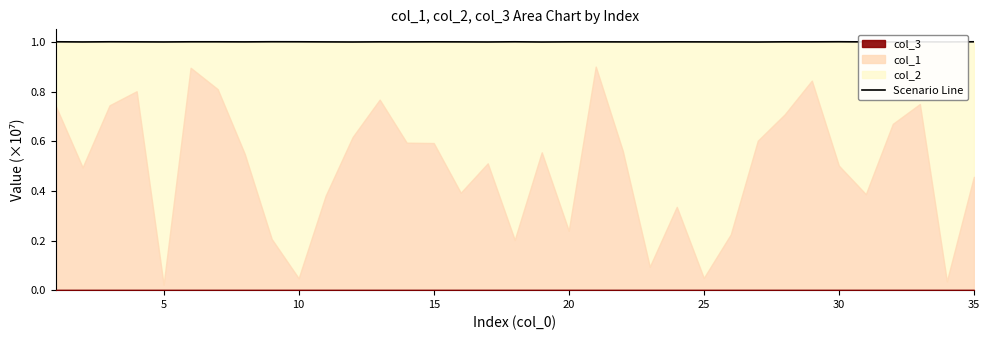

Reading left to right, extract all data points from this chart.

1.0	1.0	1.0	1.0	1.0	1.0	1.0	1.0	1.0	1.0	1.0	1.0	1.0	1.0	1.0	1.0	1.0	1.0	1.0	1.0	1.0	1.0	1.0	1.0	1.0	1.0	1.0	1.0	1.0	1.0	1.0	1.0	1.0	1.0	1.0